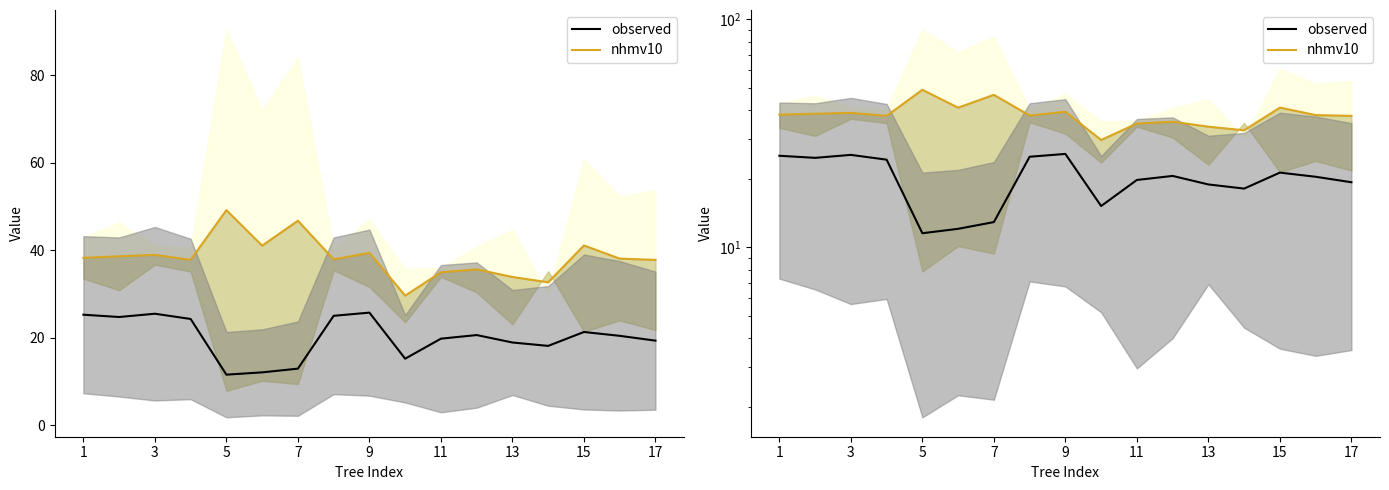

How many lines are shown in the chart?

2